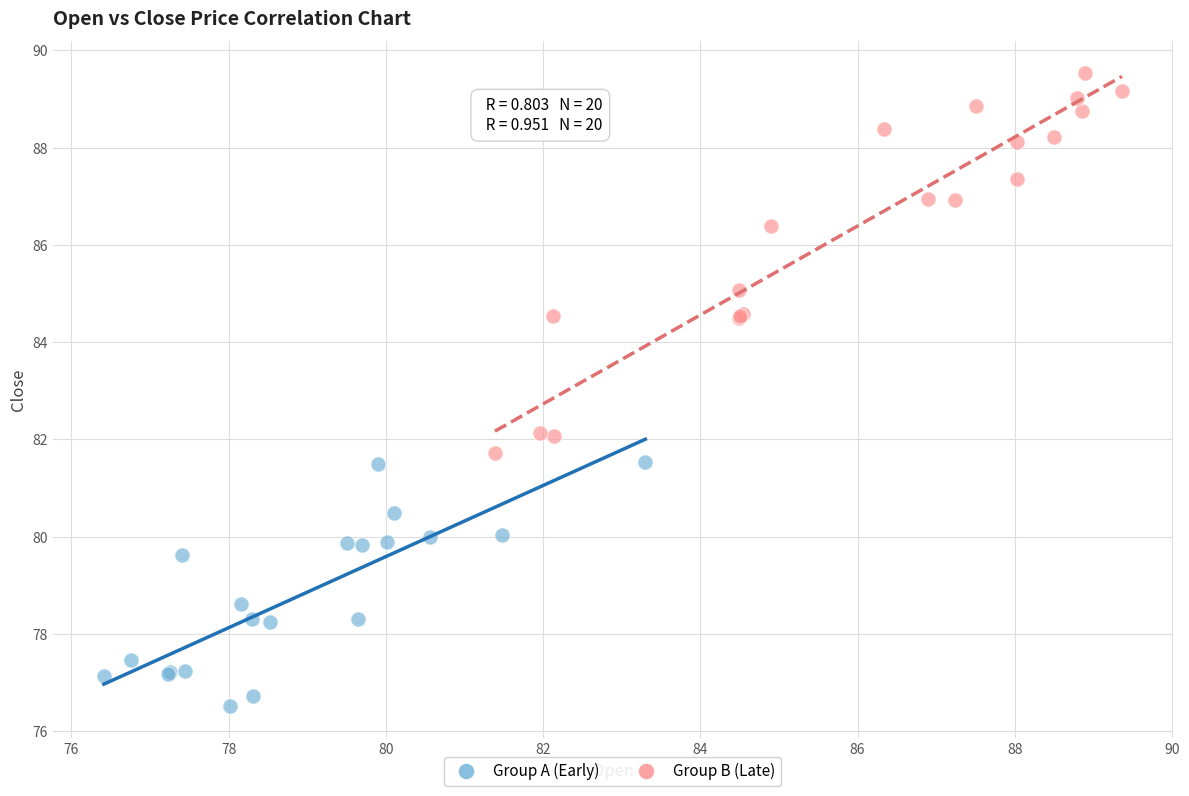

Which series has the widest spread of Y values?

Group B (Late)